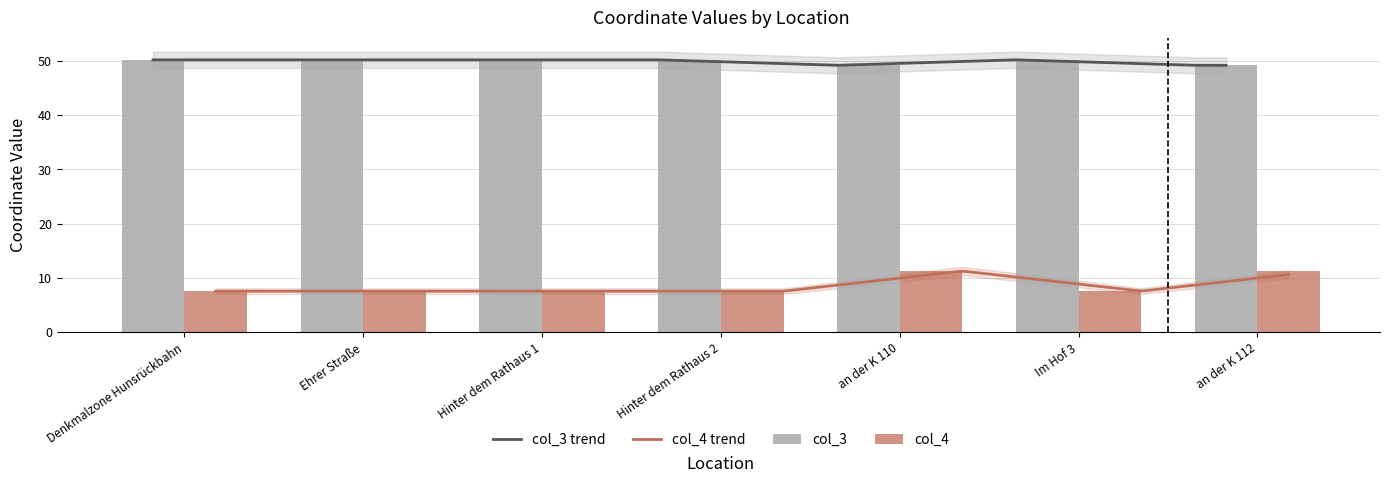

At which label does col_3 first exceed 50?

Denkmalzone Hunsrückbahn